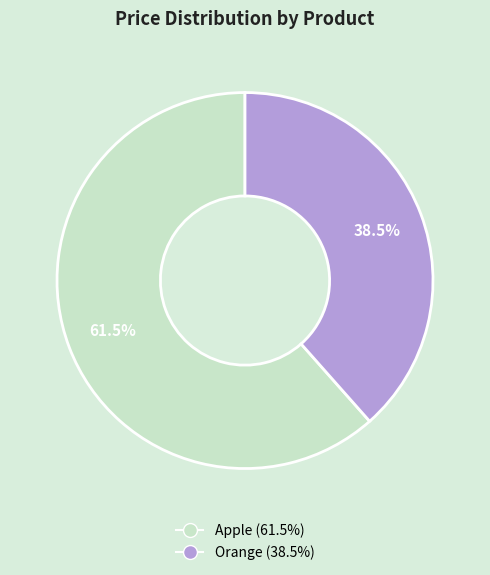

To the nearest percent, what is the average slice percentage?

50%